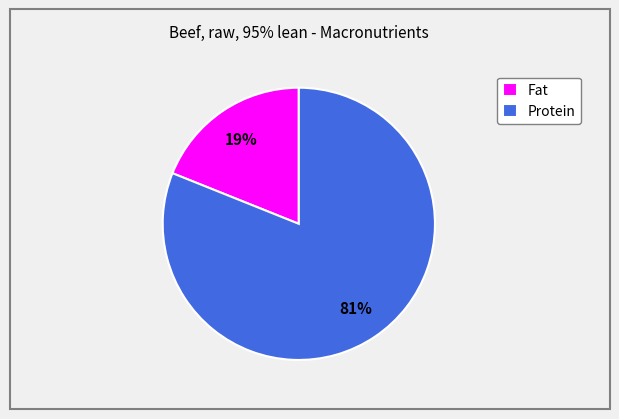

How many segments does this pie chart have?

2